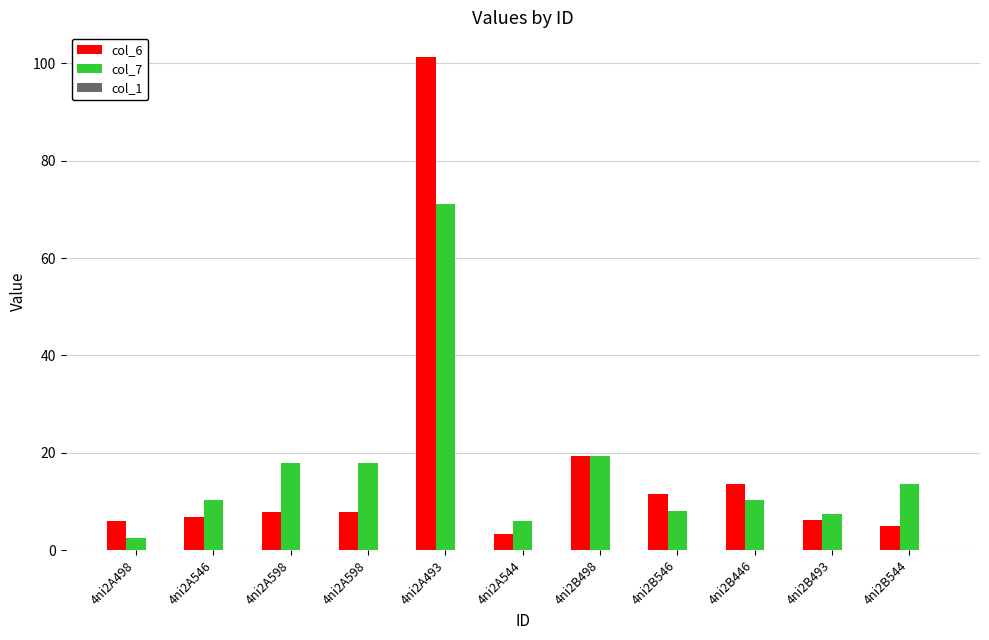

At 4ni2A598, list the series in order from largest to smallest.

col_7, col_6, col_1